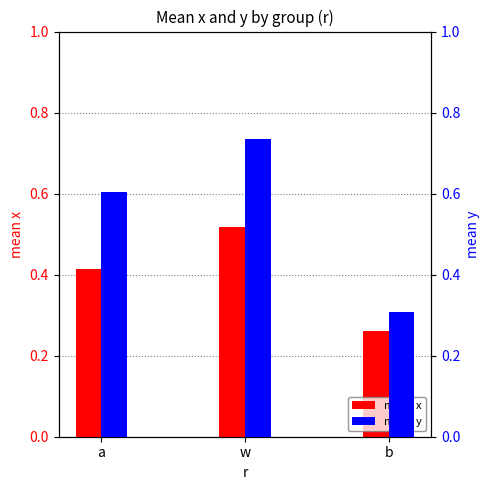

At which label is mean y closest to 0?

b